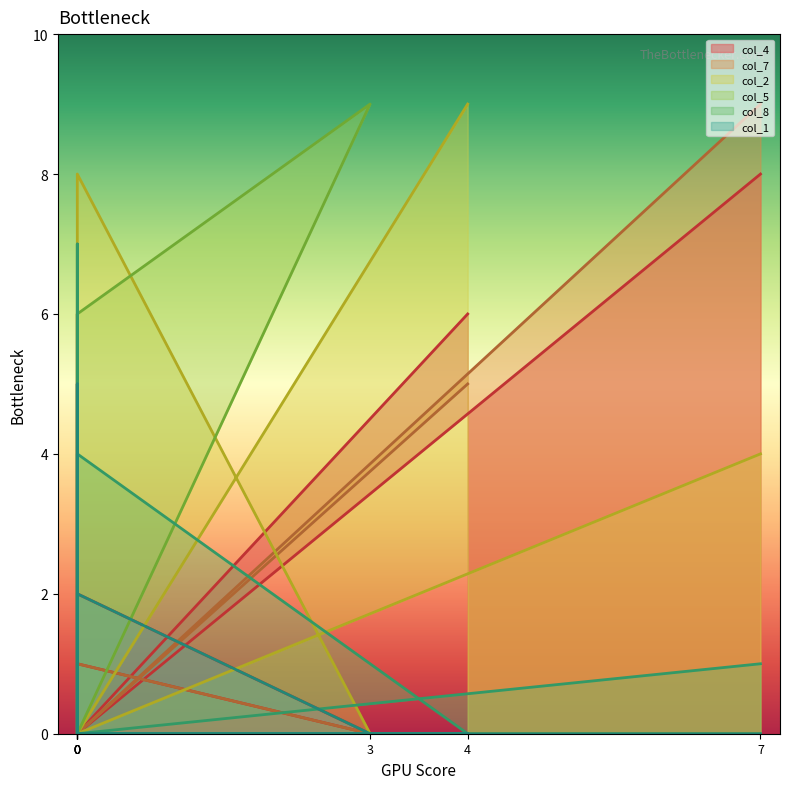

What is the total value across all series at 0?

4